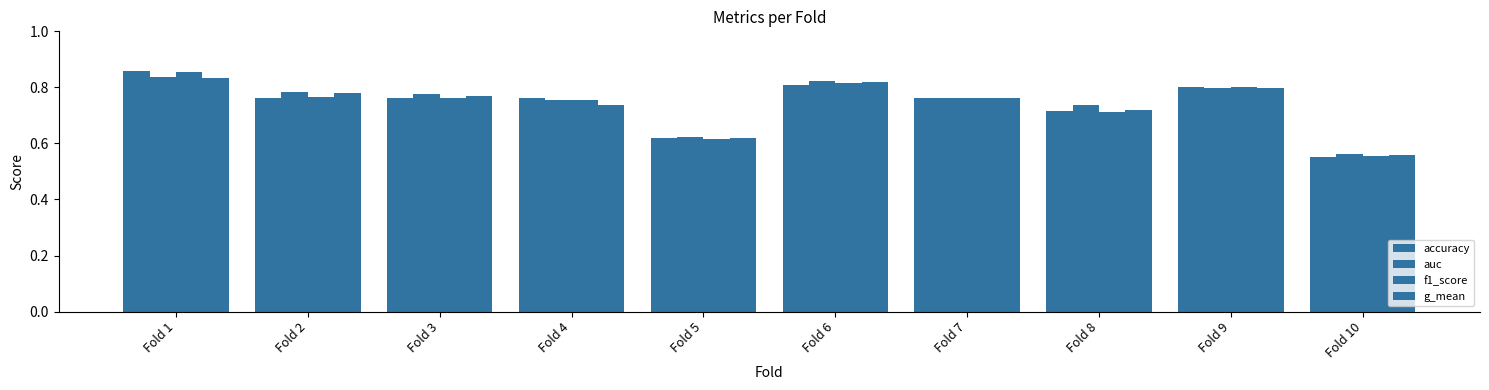

How many distinct data groups are displayed?

4